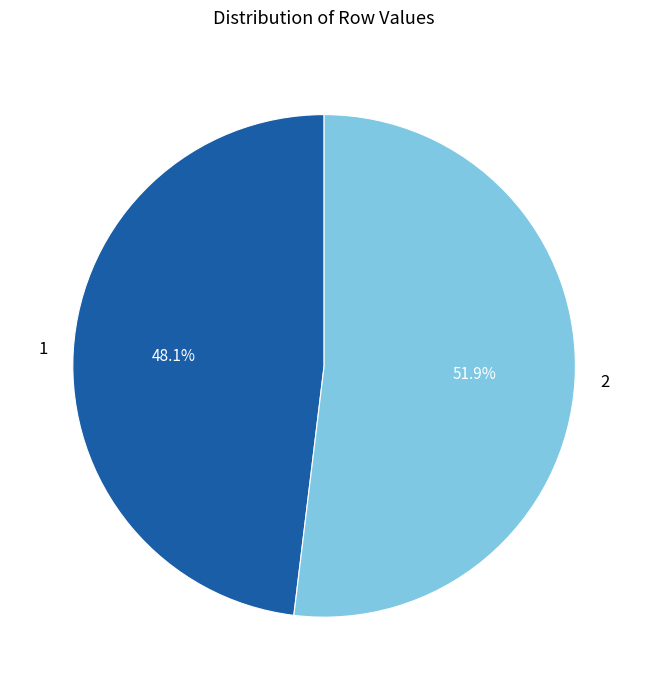

What percentage is the 2 slice, to the nearest percent?

52%